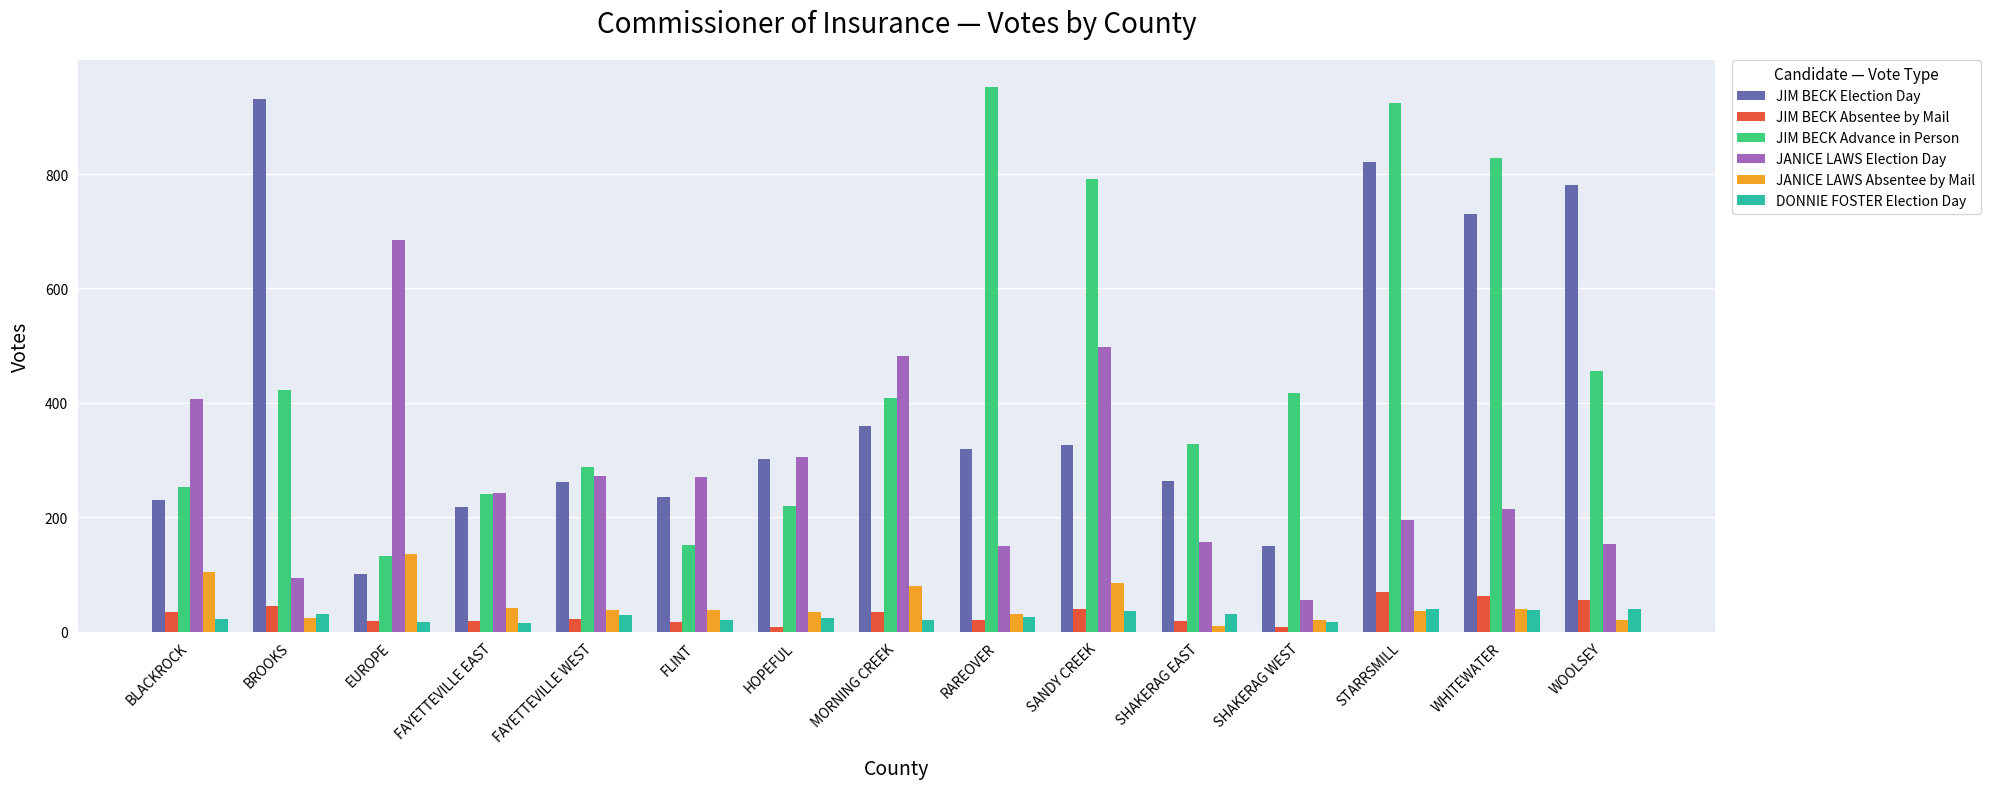

Are the bars horizontal?

No